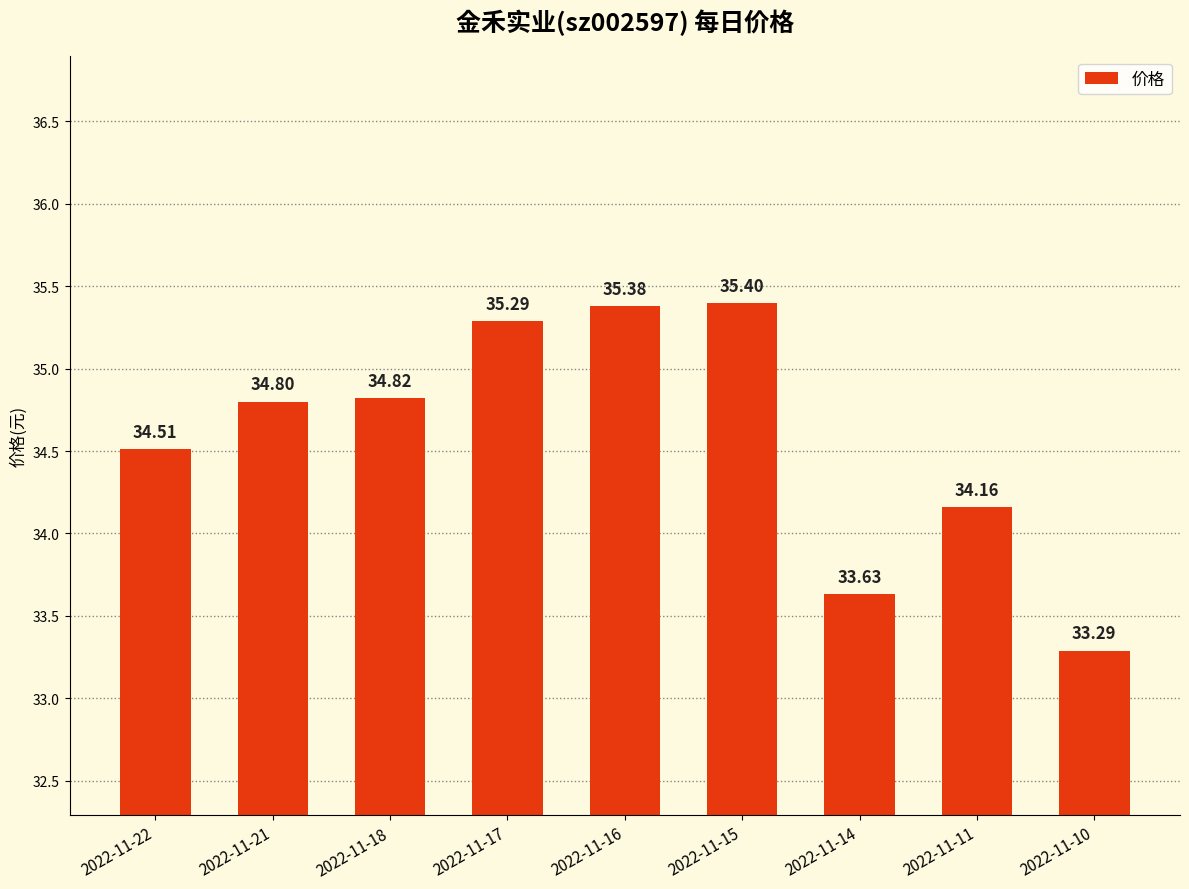

The chart shows a value of 35.4 at 2022-11-16. True or false?

True